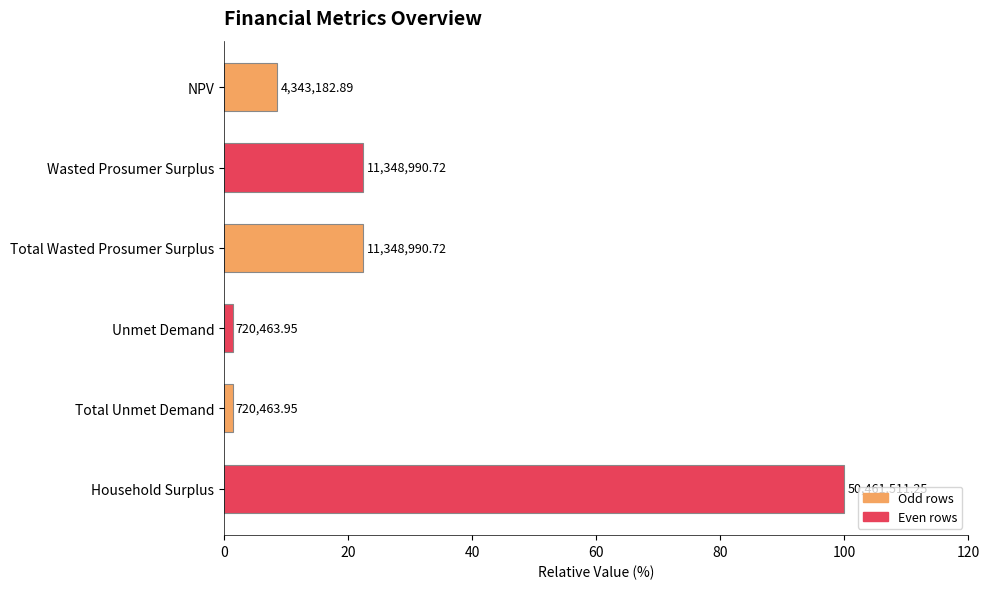

How many bars are there in total?

6